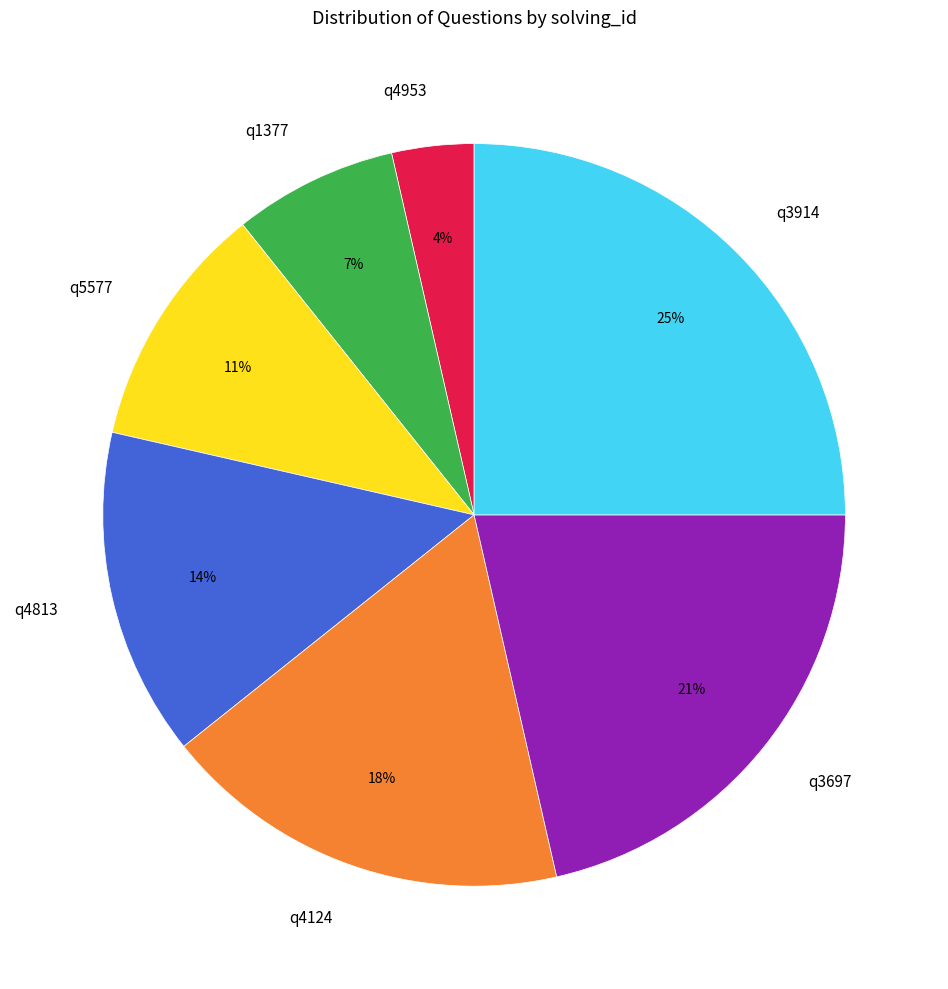

Which slice is the smallest?

q4953